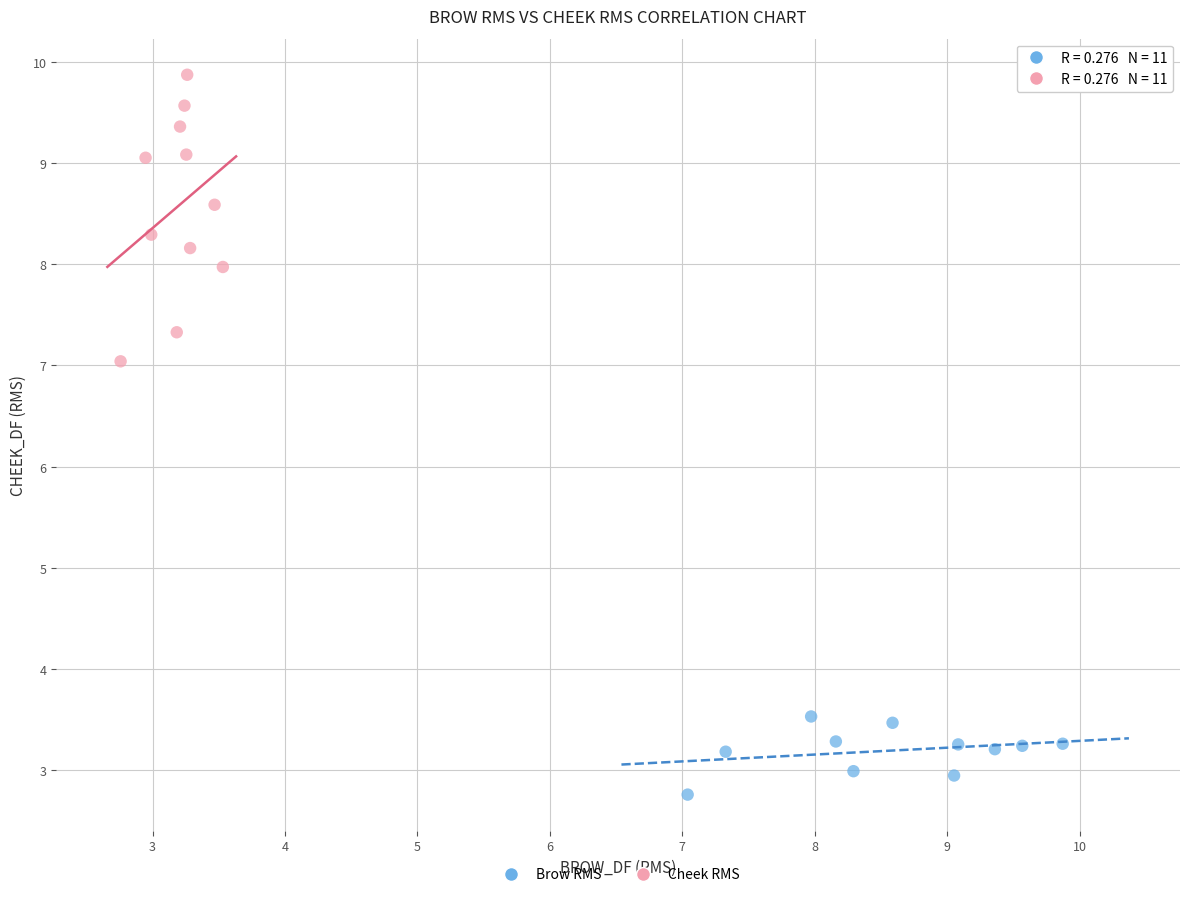

Which series contains the lowest Y value?

Brow RMS